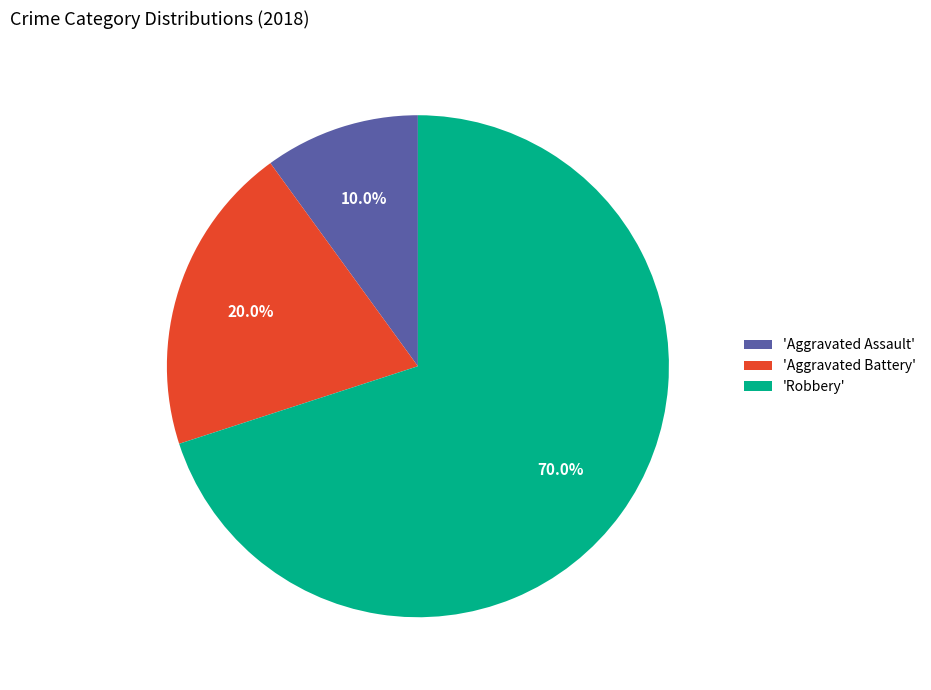

Do 'Robbery' and 'Aggravated Assault' together represent more than half of the pie?

Yes